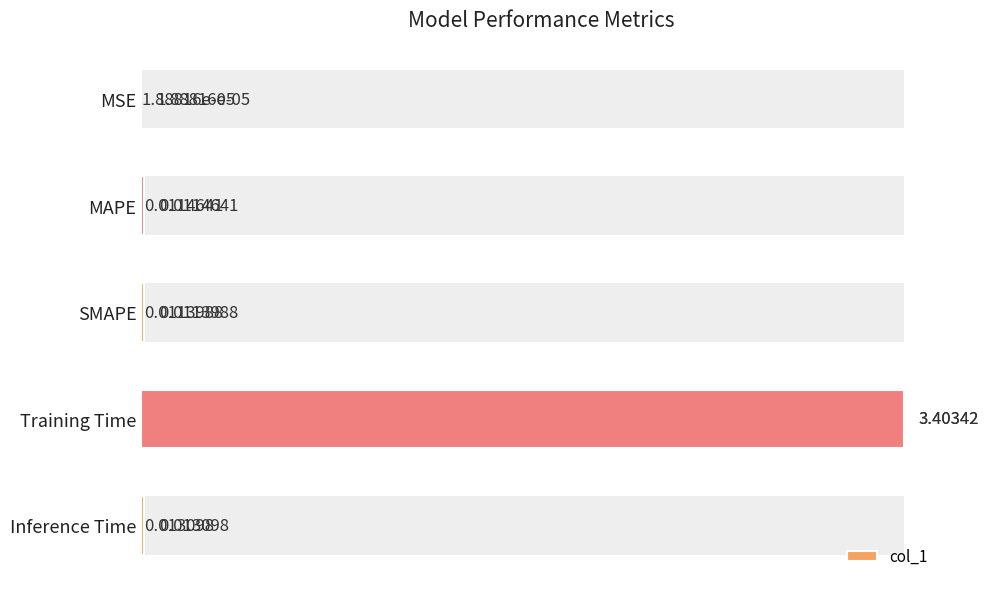

True or false: the data shows 0.0 at MSE.

False